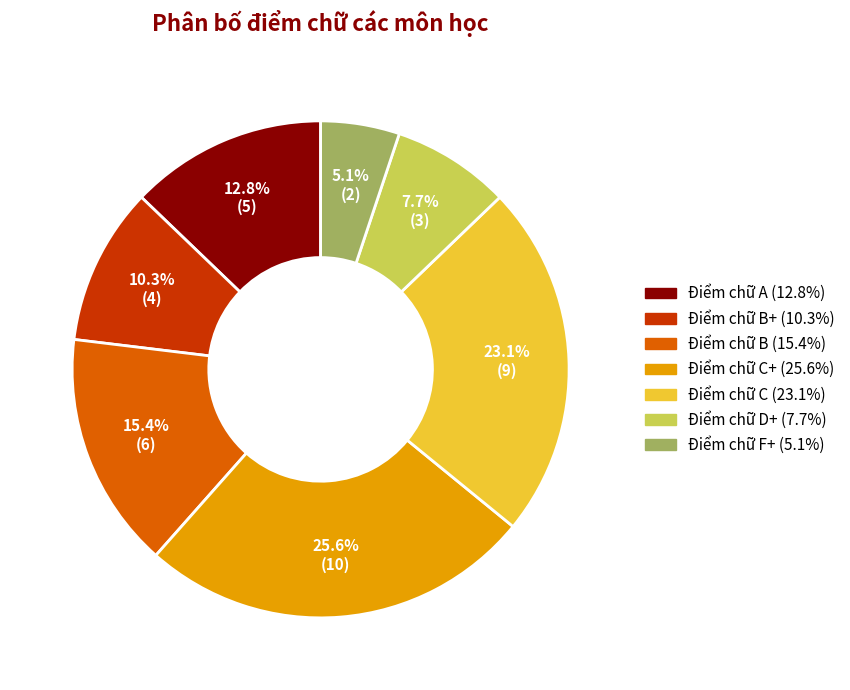

Does any single category account for the majority?

No